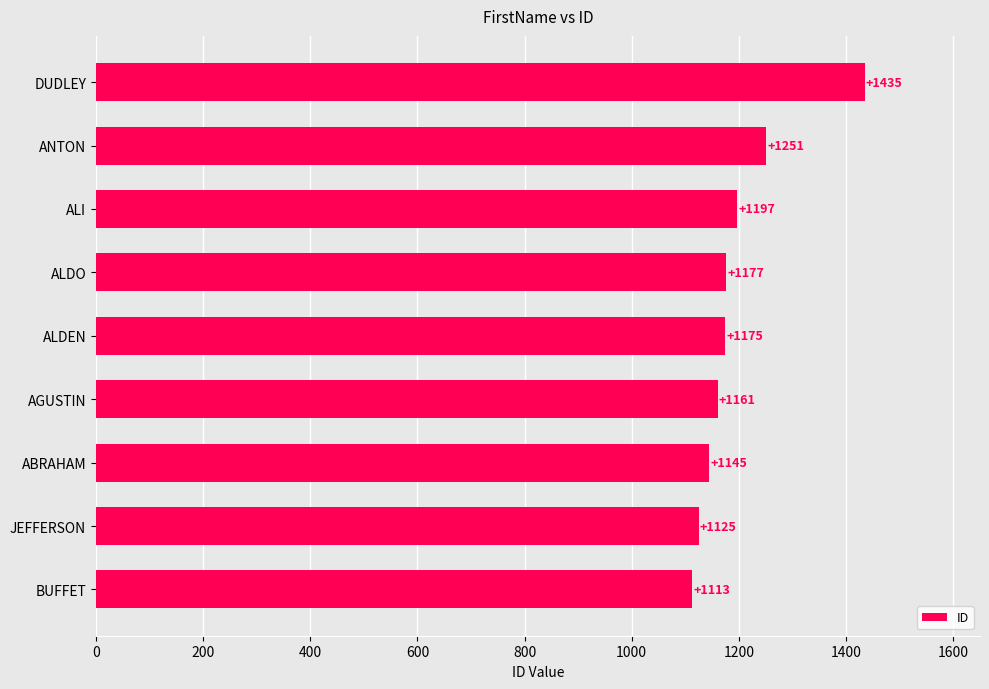

Where is the data nearest to the value 1274?

ANTON